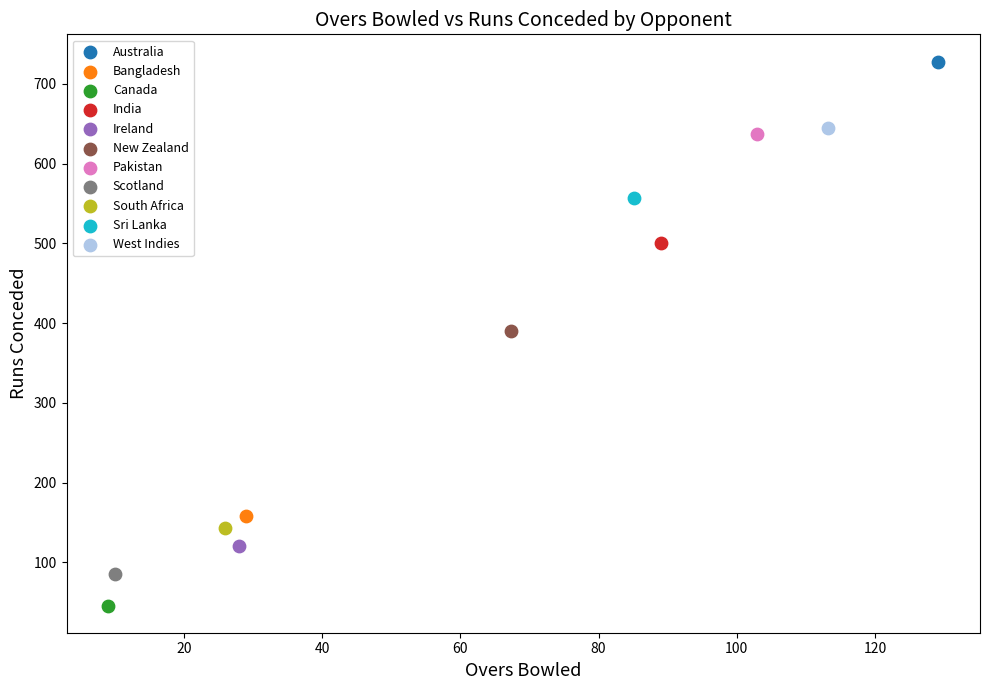

What are all the series names shown in the legend?

Australia, Bangladesh, Canada, India, Ireland, New Zealand, Pakistan, Scotland, South Africa, Sri Lanka, West Indies